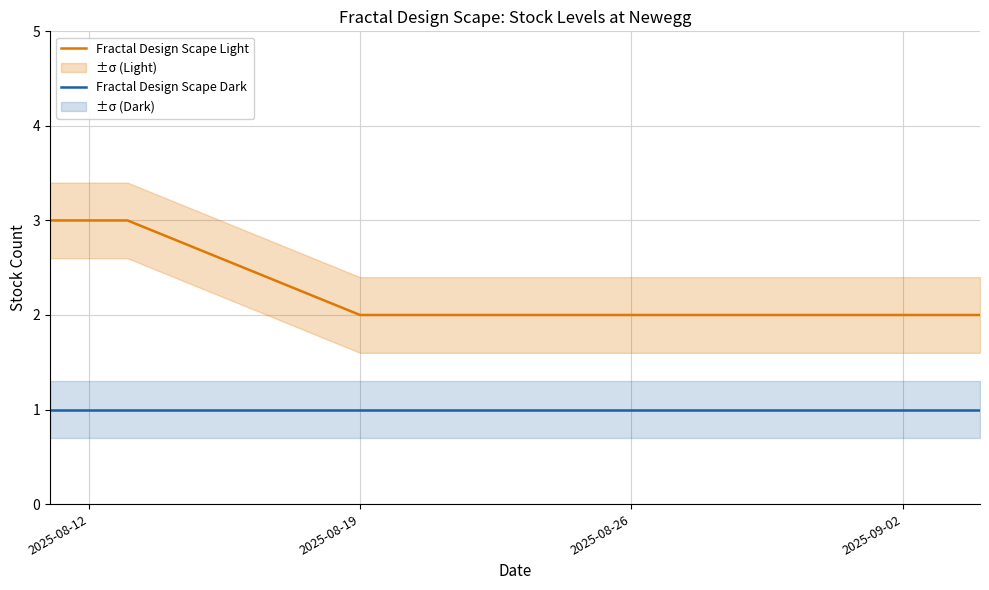

Reading right to left, extract all data points from this chart.

Fractal Design Scape Light: 2	2	2	2	2	2	2	2	3	3	3
Fractal Design Scape Dark: 1	1	1	1	1	1	1	1	1	1	1